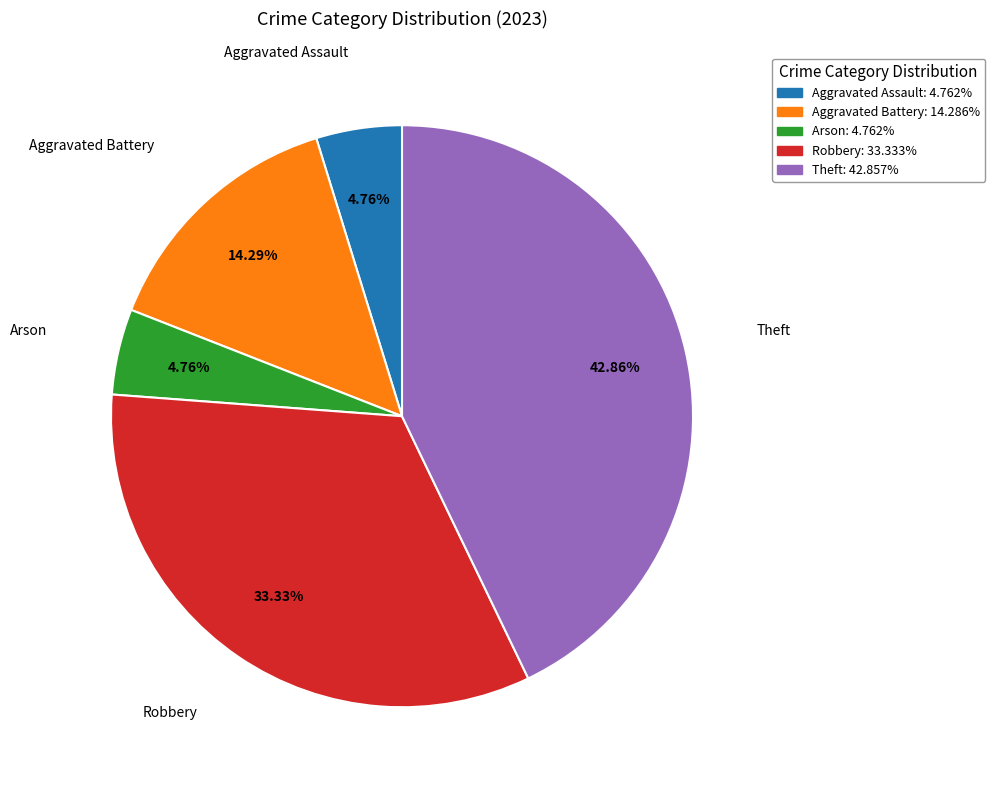

Is it true that Aggravated Assault is 5% of the pie?

True